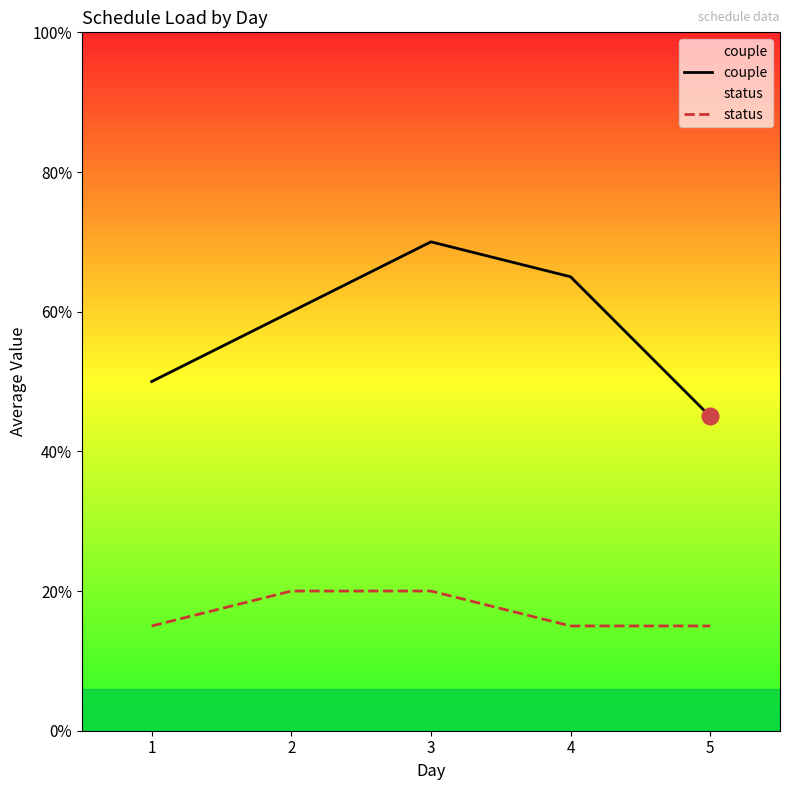

Which has a higher value, 2 or 4?

4